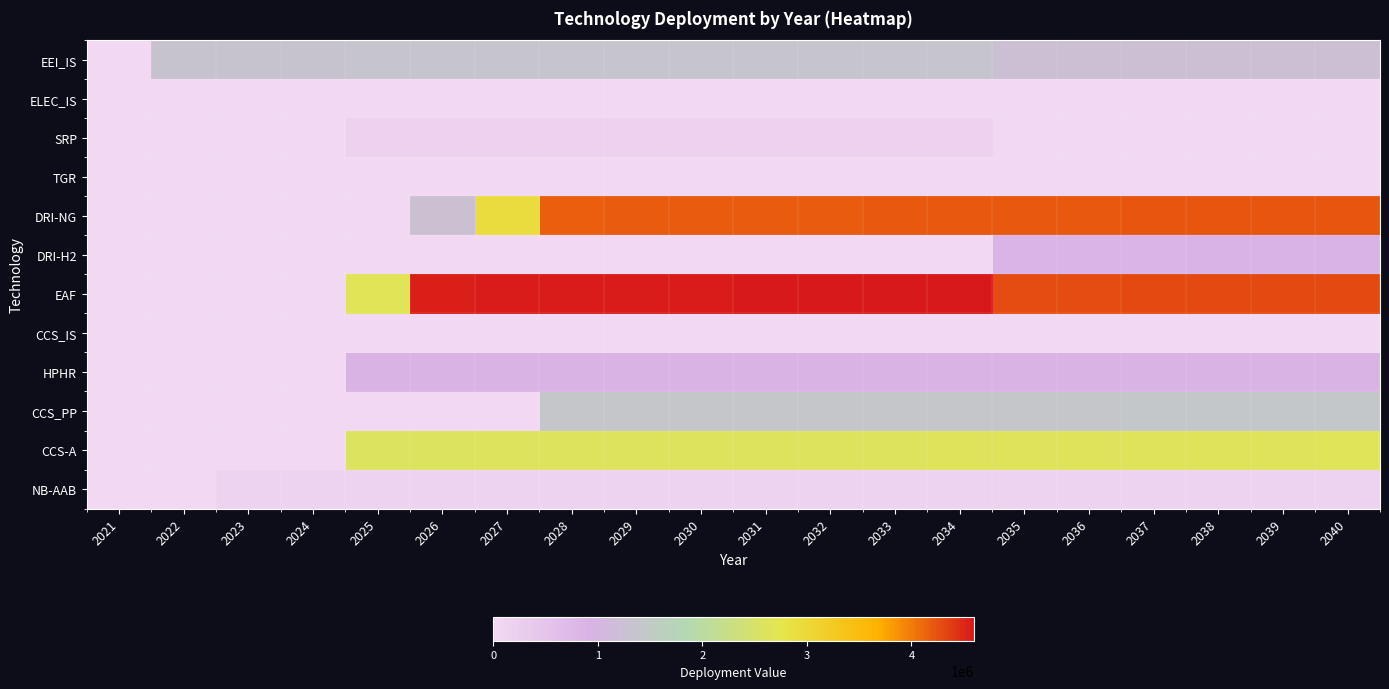

Which has a higher value, 2039 or 2033?

2033